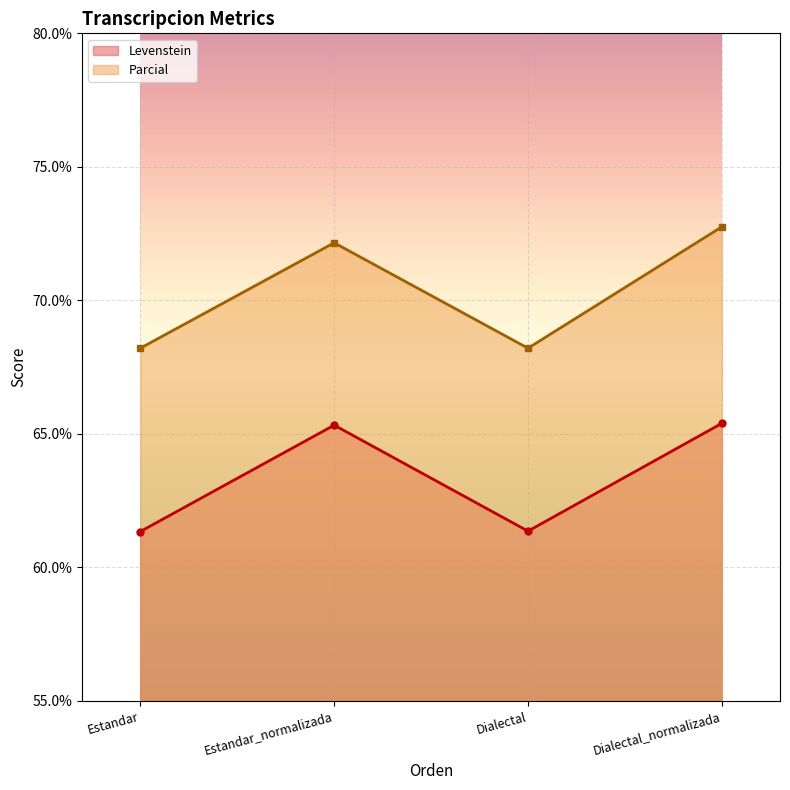

At which category is the sum across all series the highest?

Dialectal_normalizada